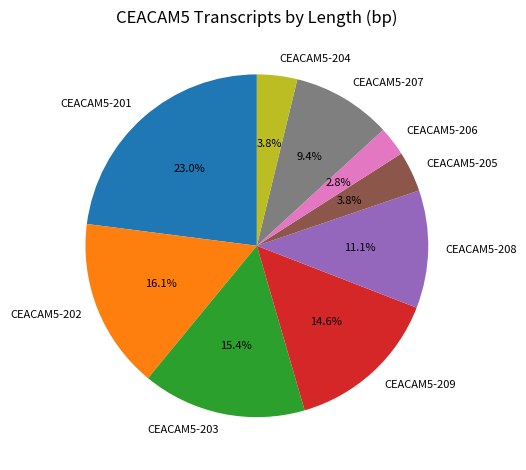

Is there a majority slice in this chart?

No